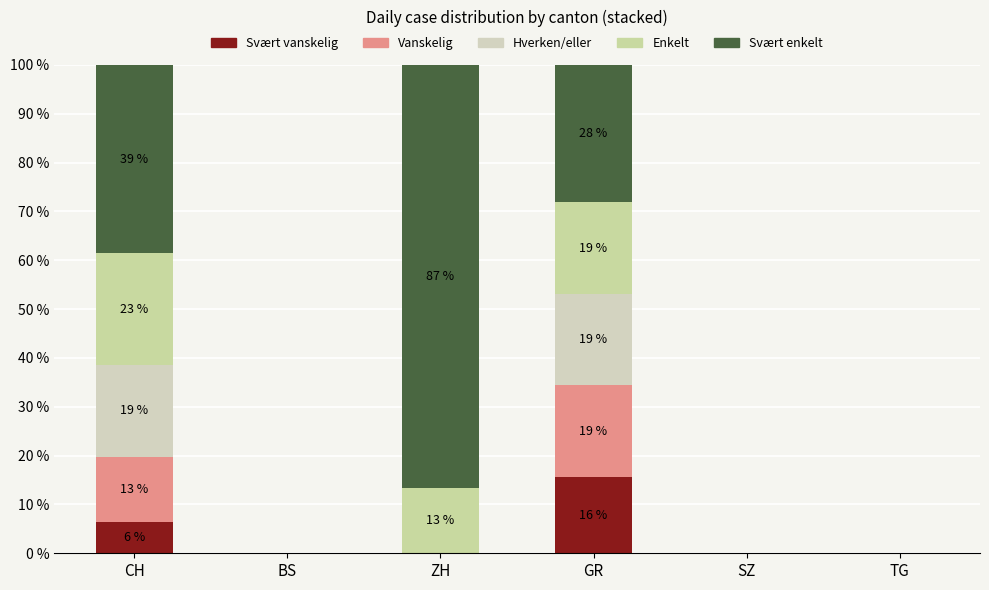

What is the label of the 6th bar from the right?

CH